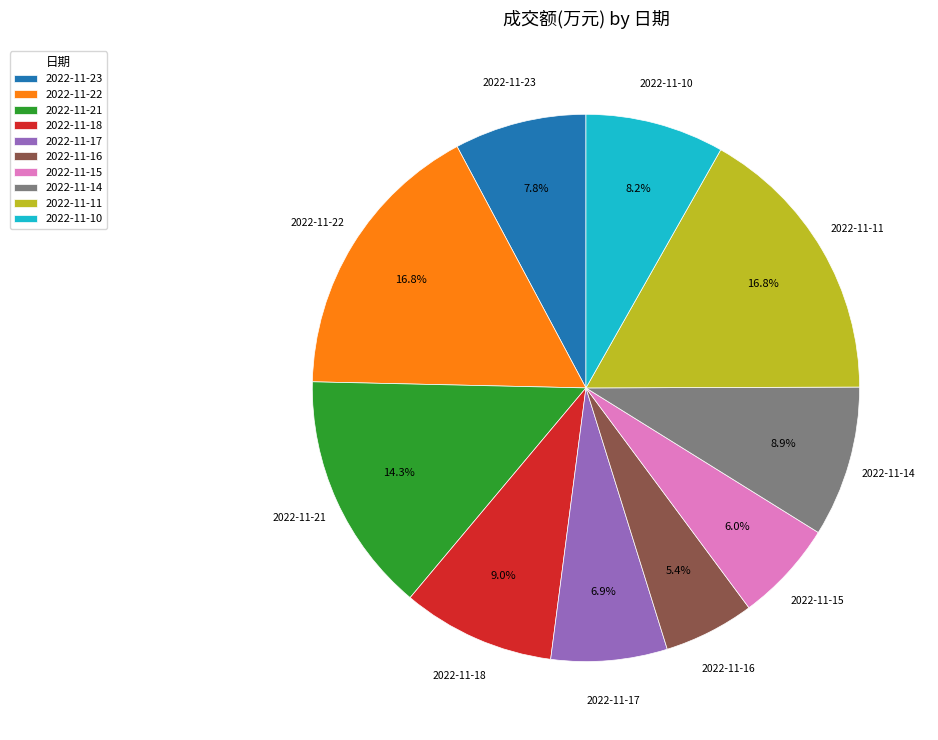

What percentage is the 2022-11-22 slice, to the nearest percent?

17%